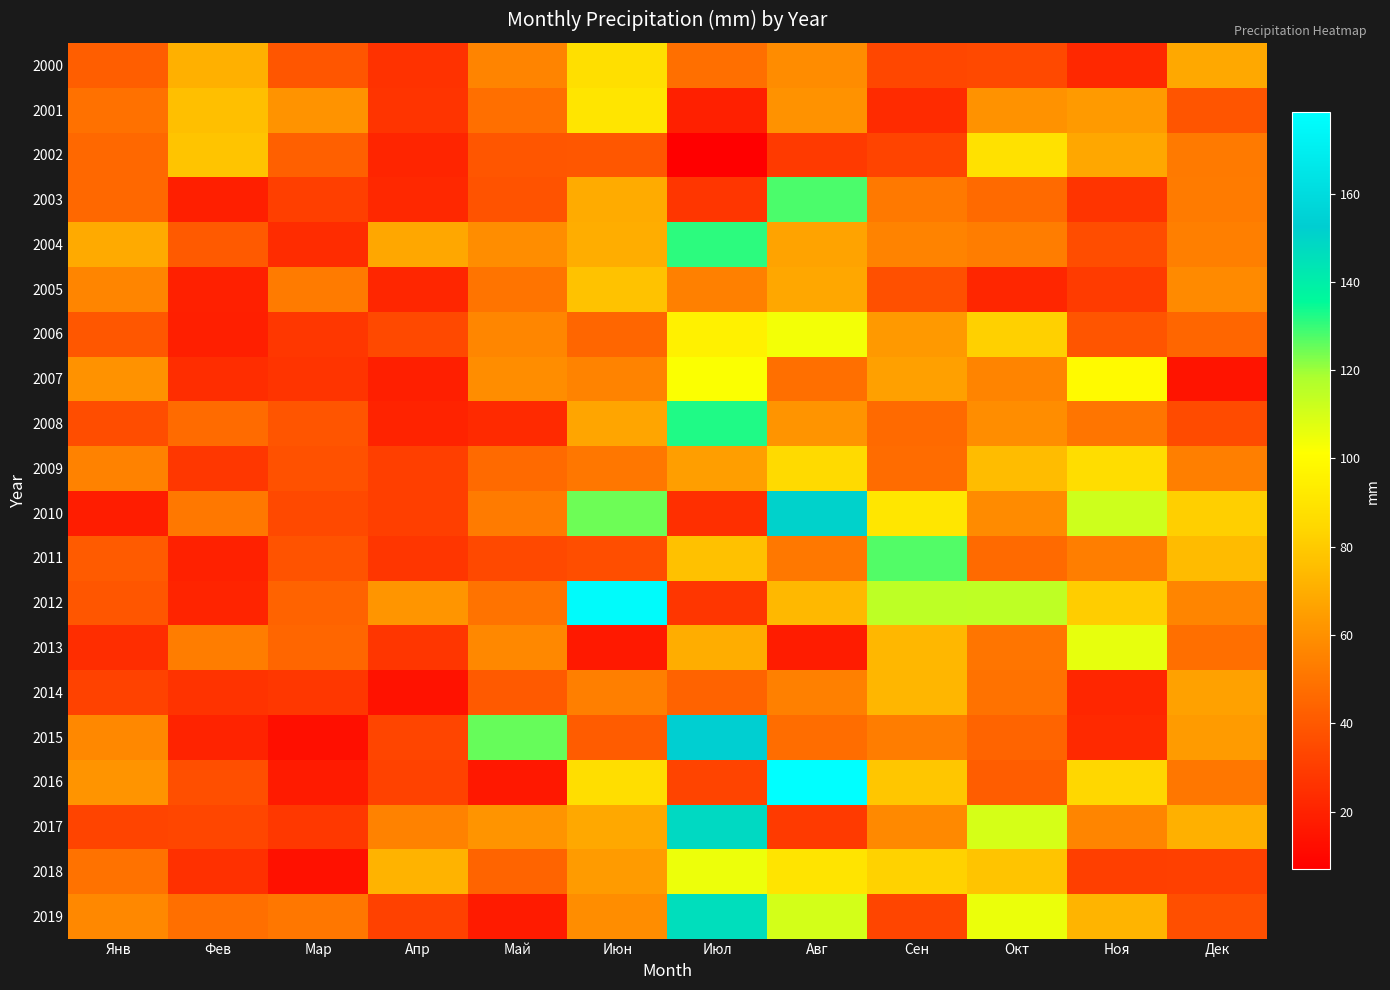

Which label corresponds to the largest value in the chart?

Авг